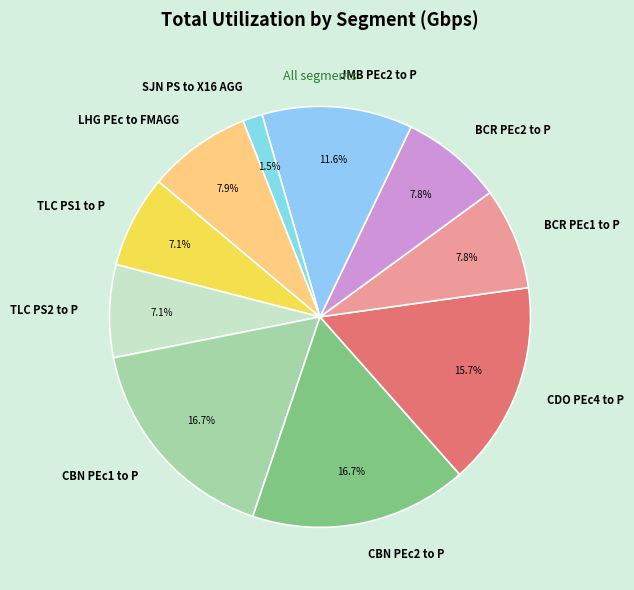

The JMB PEc2 to P slice represents 24% of the pie. True or false?

False